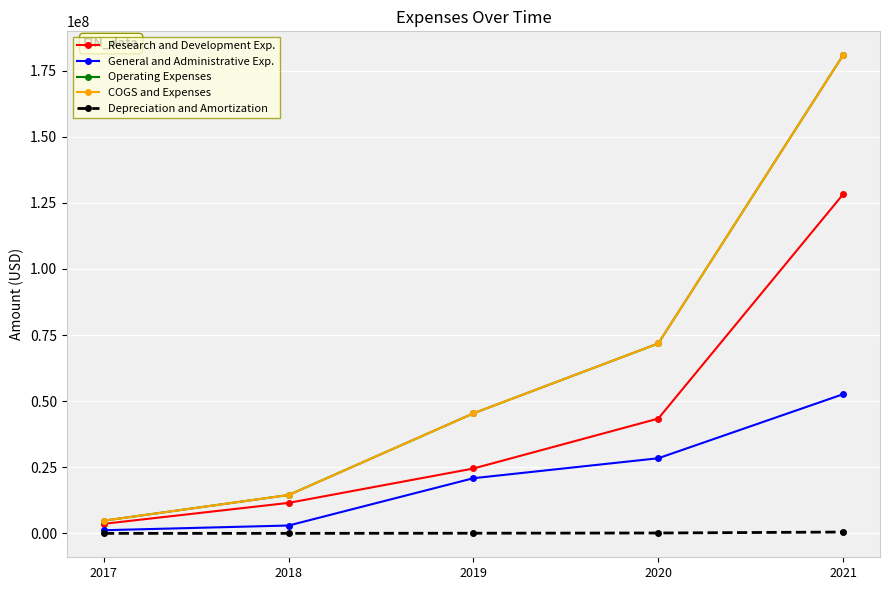

What is the sum of all Operating Expenses values?

317354000